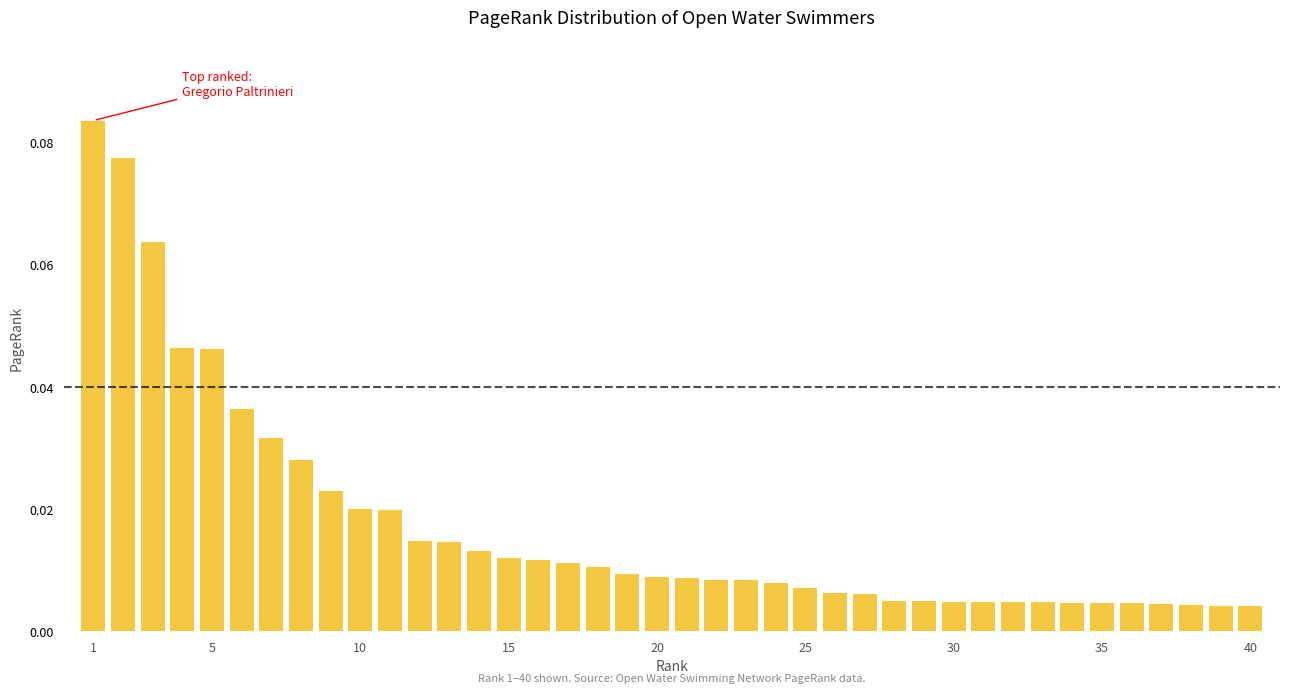

How many bars are there in total?

40